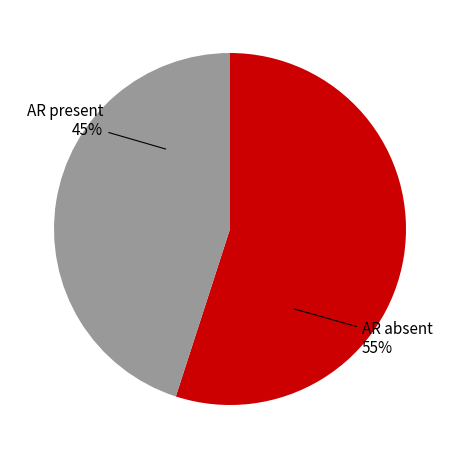

How many segments does this pie chart have?

2